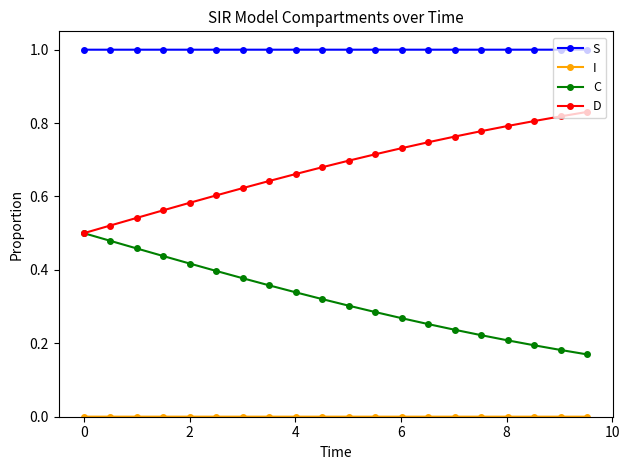

True or false: S and C cross at least once.

False